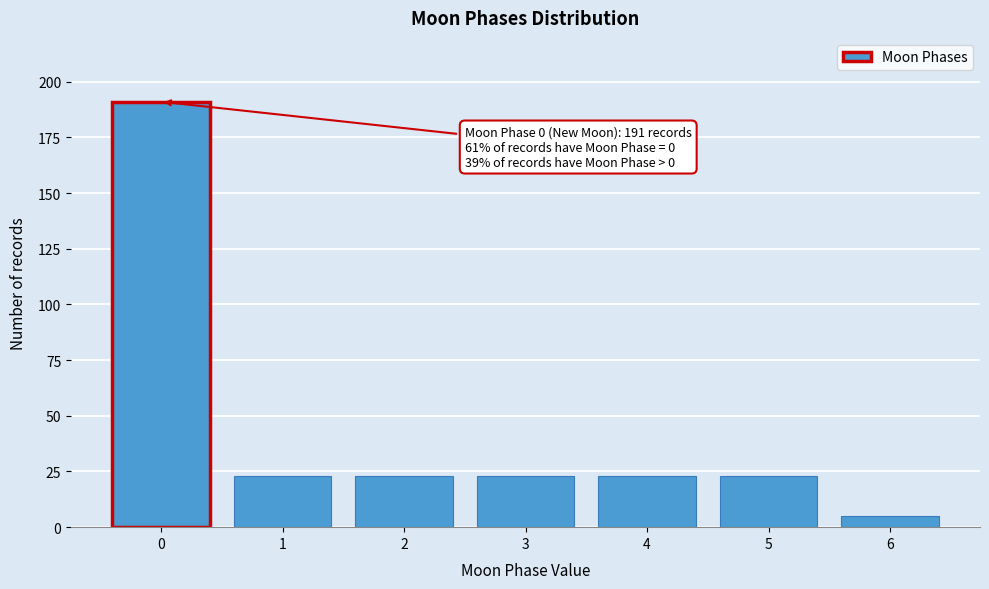

Reading left to right, what are all the values shown in this chart?

191	23	23	23	23	23	5